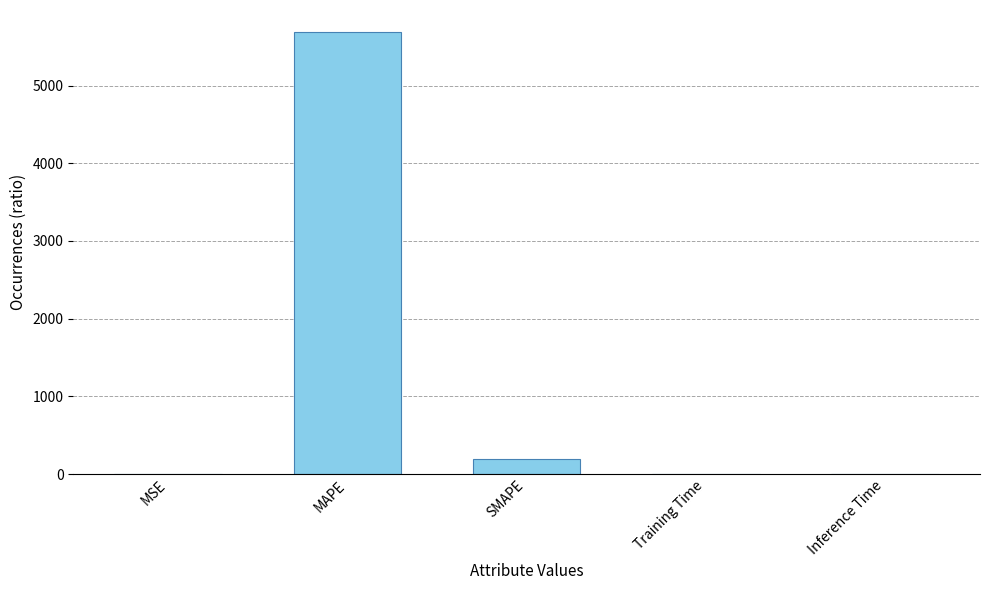

What is the maximum value shown in the chart?

5688.5